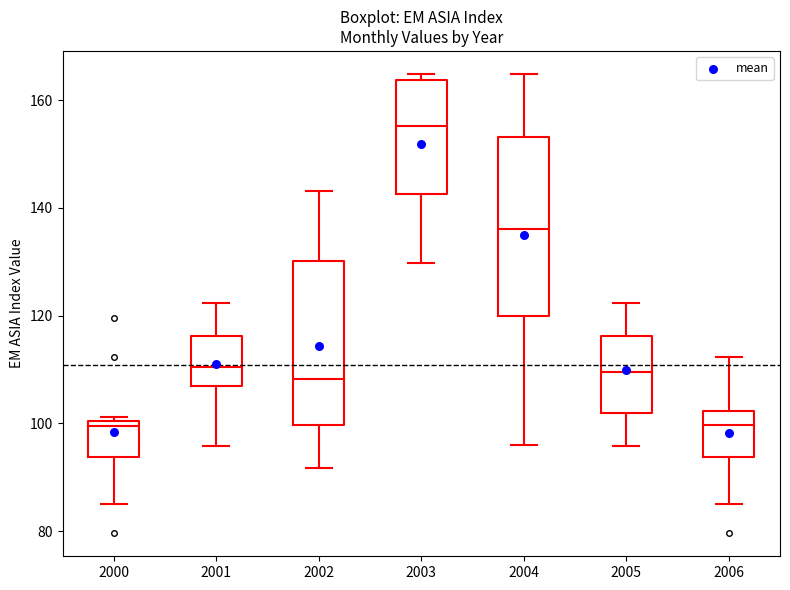

Which box is the tallest, from its lower edge to its upper edge?

2004